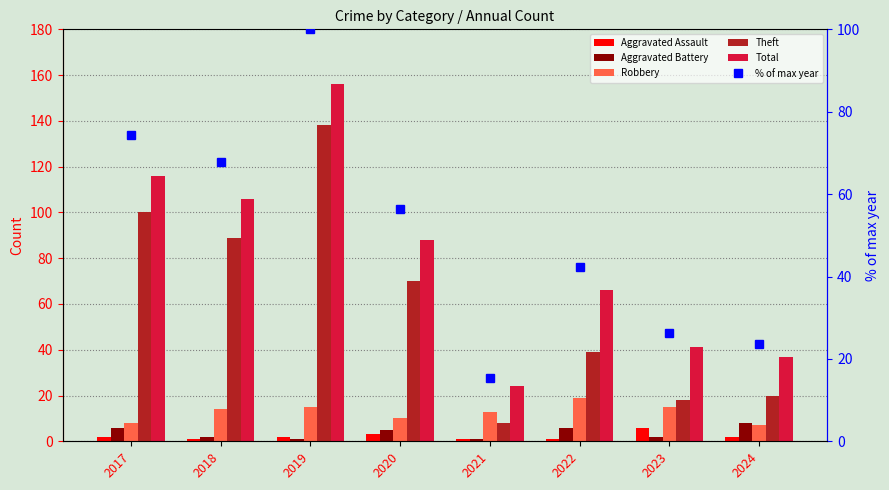

Reading right to left, list all the values displayed in this chart.

Aggravated Assault: 2.0	6.0	1.0	1.0	3.0	2.0	1.0	2.0
Aggravated Battery: 8.0	2.0	6.0	1.0	5.0	1.0	2.0	6.0
Robbery: 7.0	15.0	19.0	13.0	10.0	15.0	14.0	8.0
Theft: 20.0	18.0	39.0	8.0	70.0	138.0	89.0	100.0
Total: 37.0	41.0	66.0	24.0	88.0	156.0	106.0	116.0
% of max year: 23.7	26.3	42.3	15.4	56.4	100.0	67.9	74.4